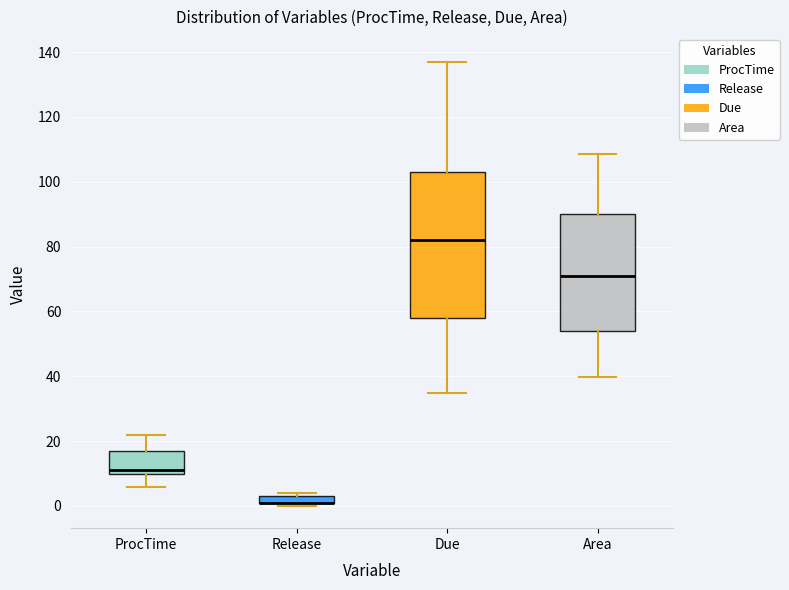

Where does the upper whisker of the box for ProcTime end on the y-axis? The values are not printed on the chart, so give them approximately, as read against the axis.

22